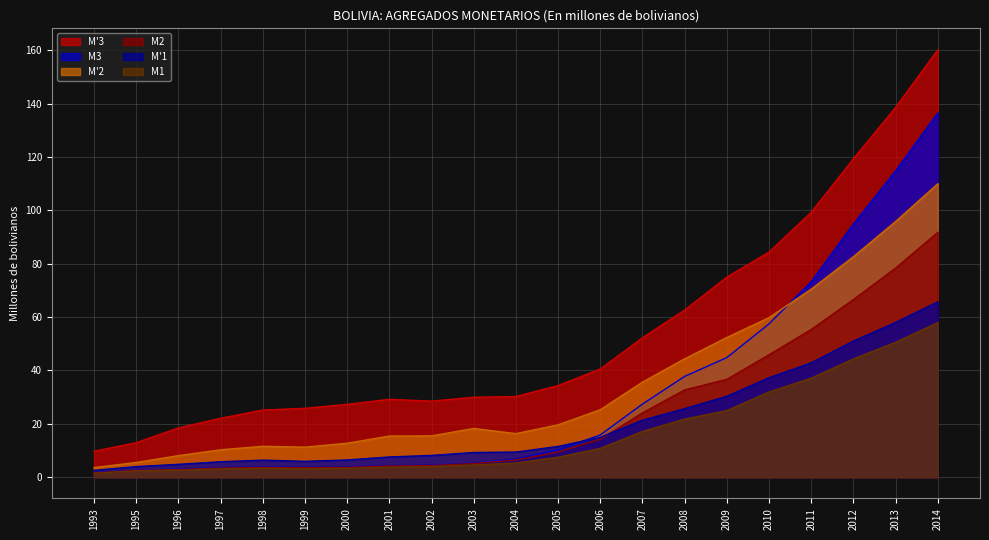

Rank the series by their maximum value, from highest to lowest.

M'3, M3, M'2, M2, M'1, M1